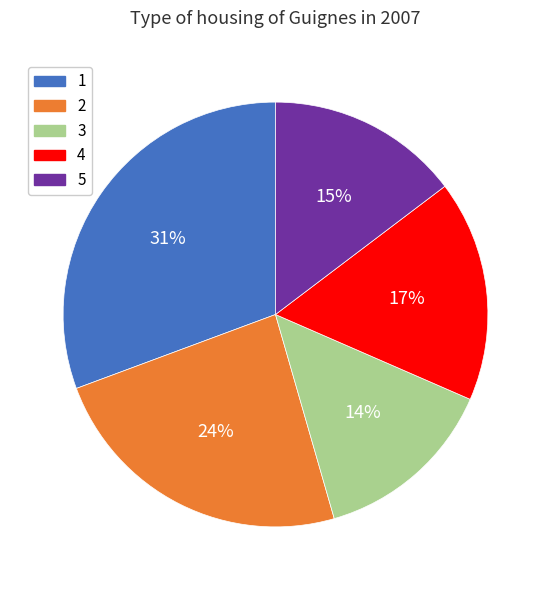

To the nearest percent, what portion does 2 represent?

24%